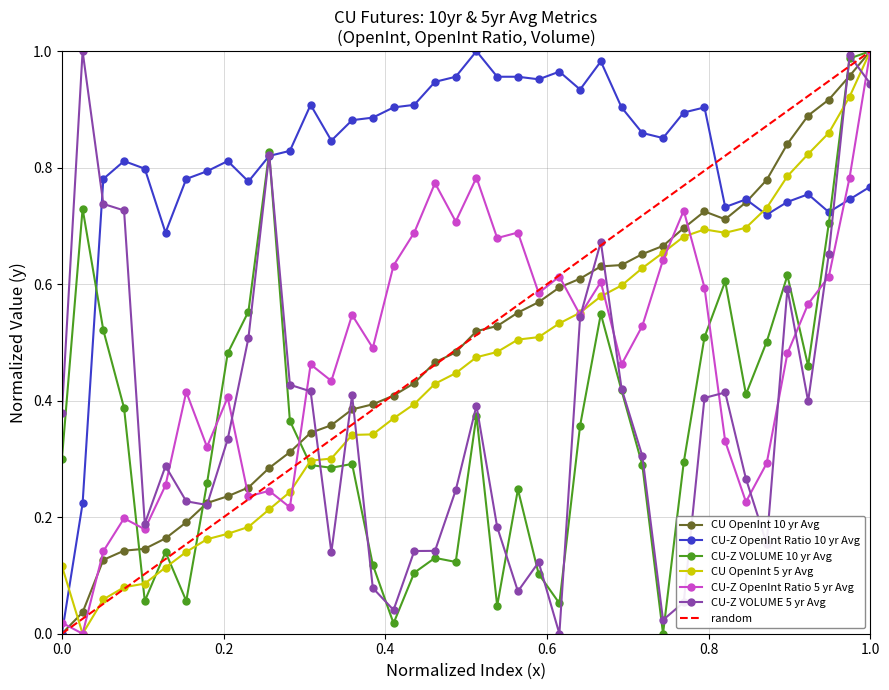

True or false: CU OpenInt 5 yr Avg and CU-Z VOLUME 10 yr Avg intersect in this chart.

True